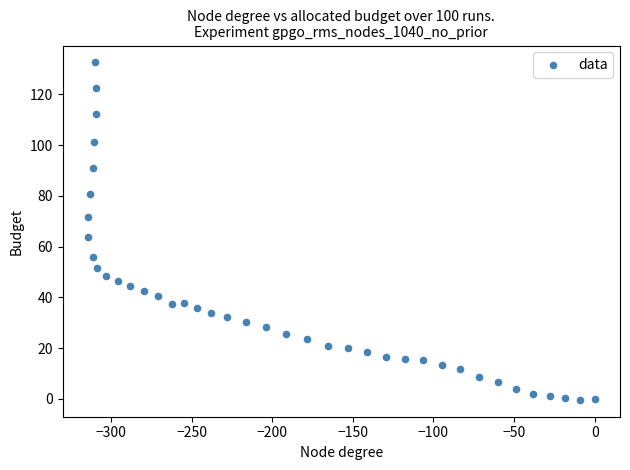

What Y value in the scatter plot is closest to 66?

63.7